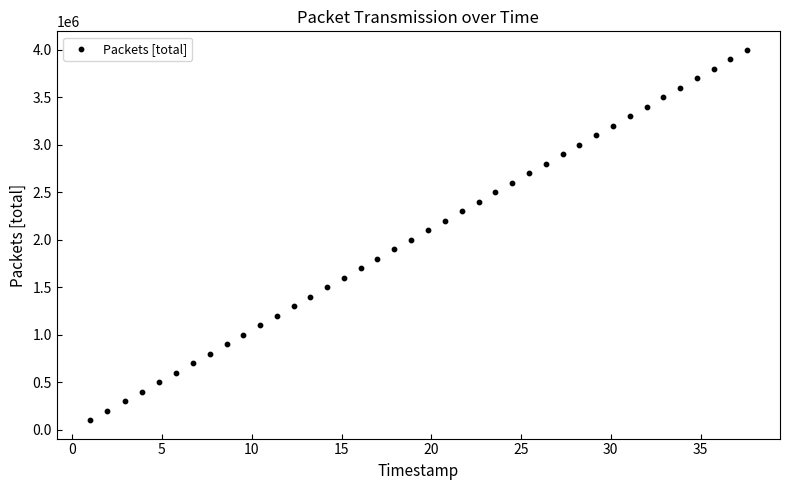

What is the range of Y values (max minus min)?

3900000